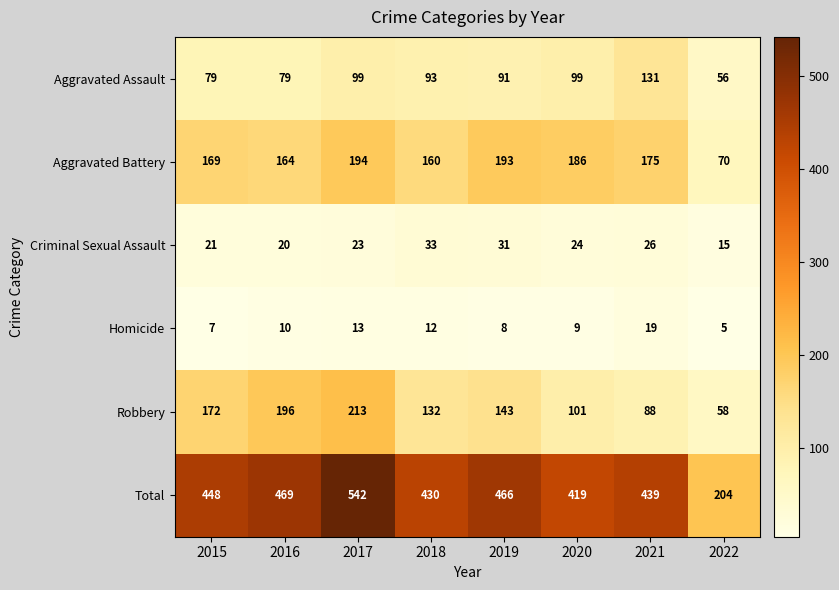

What is the difference between the Aggravated Battery values at 2017 and 2021?

19